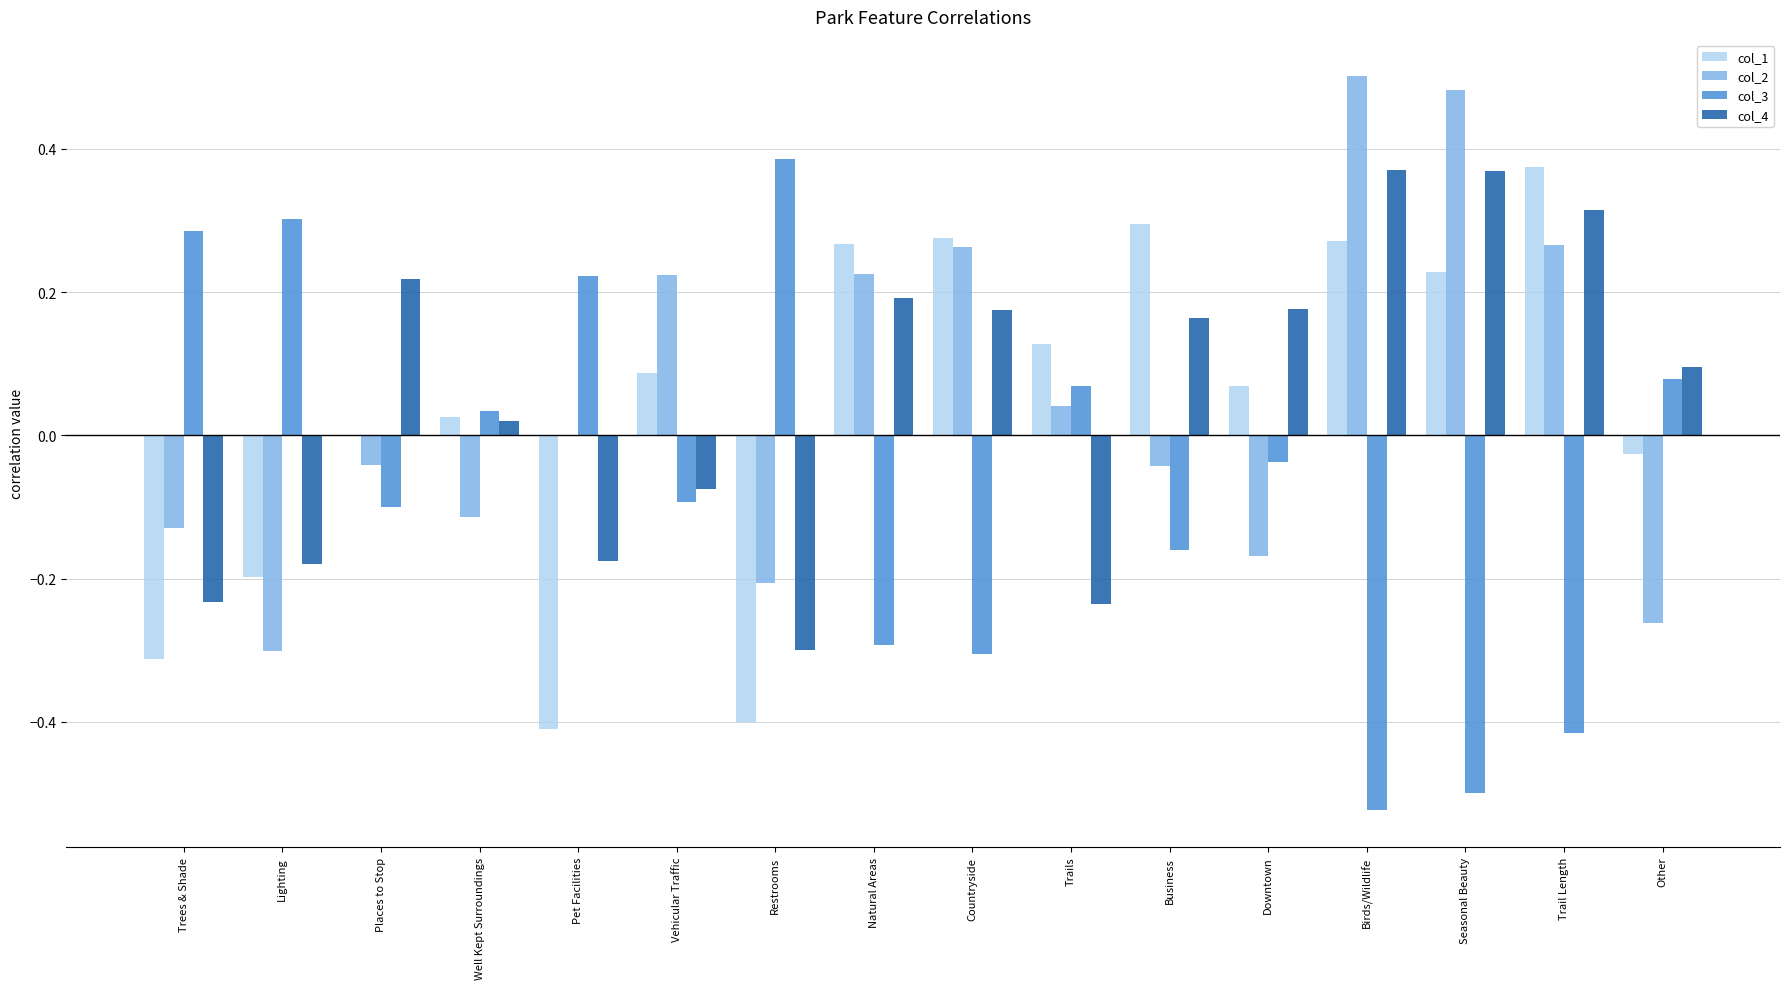

Which series changed the most between Restrooms and Trails?

col_1